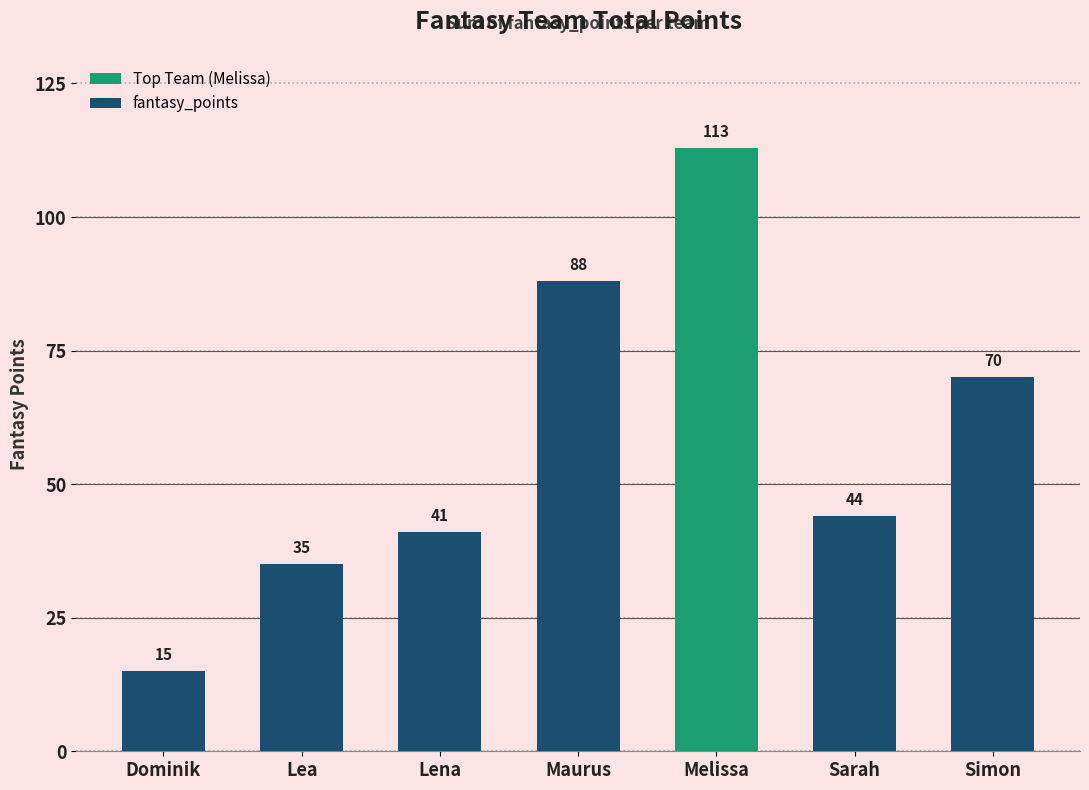

True or false: the data shows 88 at Maurus.

True